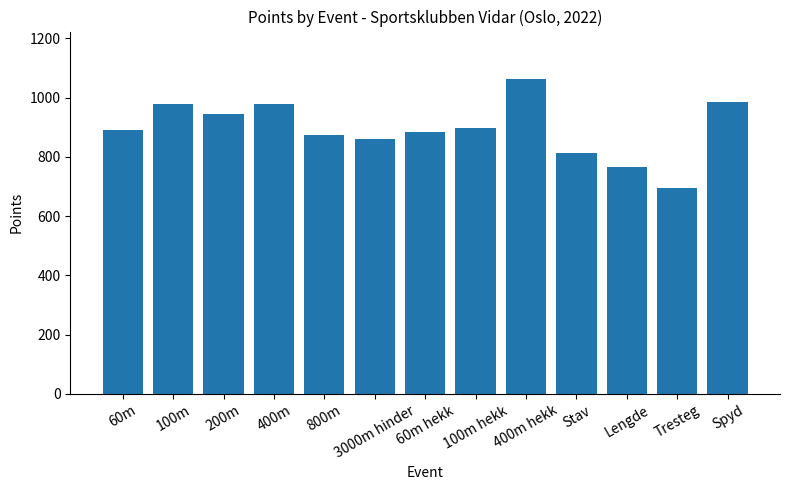

True or false: the data shows 813 at Stav.

True